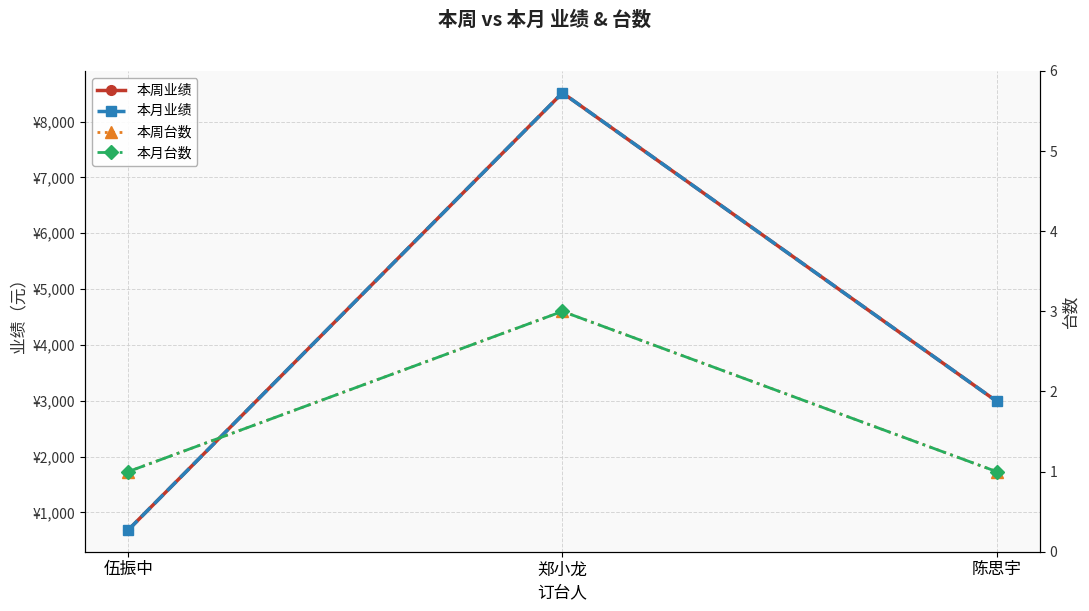

Rank the categories by 本周业绩 value from highest to lowest.

郑小龙, 陈思宇, 伍振中